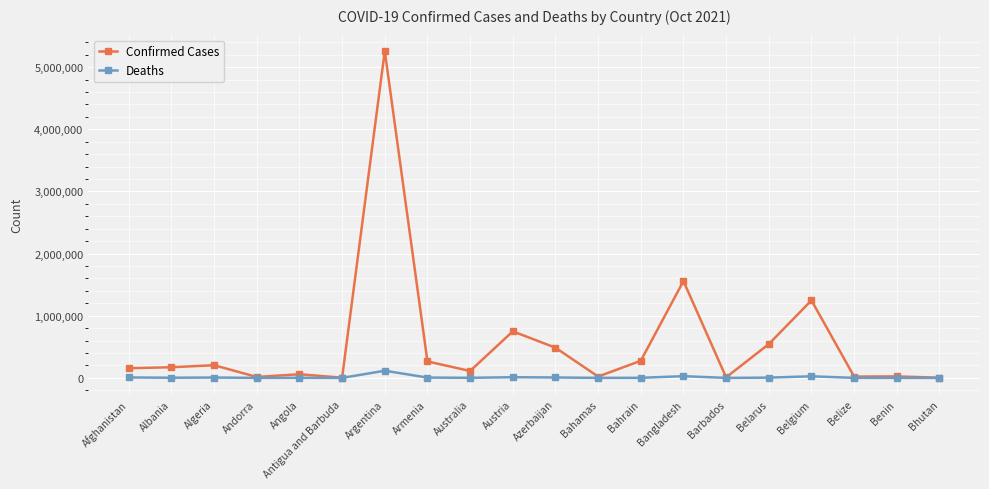

True or false: Confirmed Cases has more than 2 points higher than both neighbors.

True